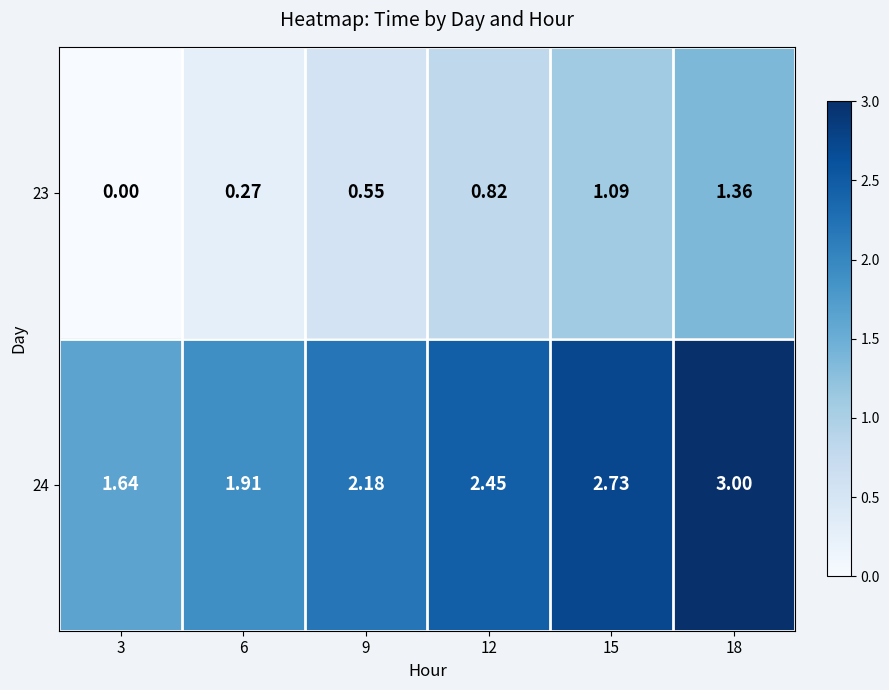

At which category is the sum across all series the highest?

18